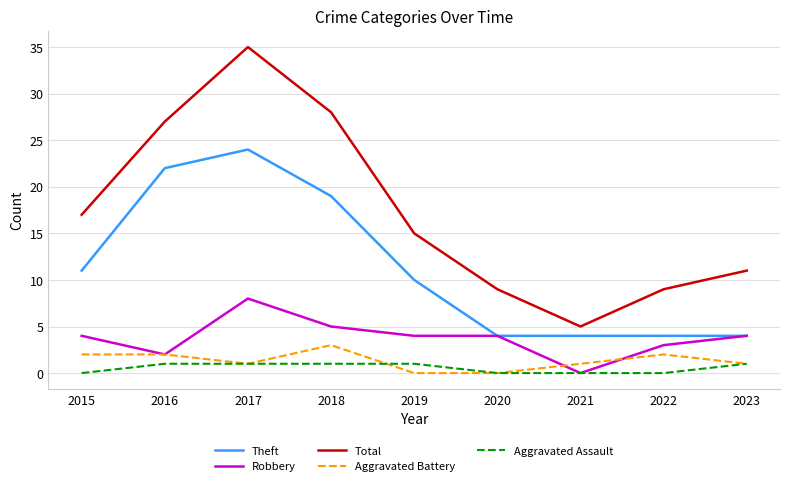

How many distinct data groups are displayed?

5